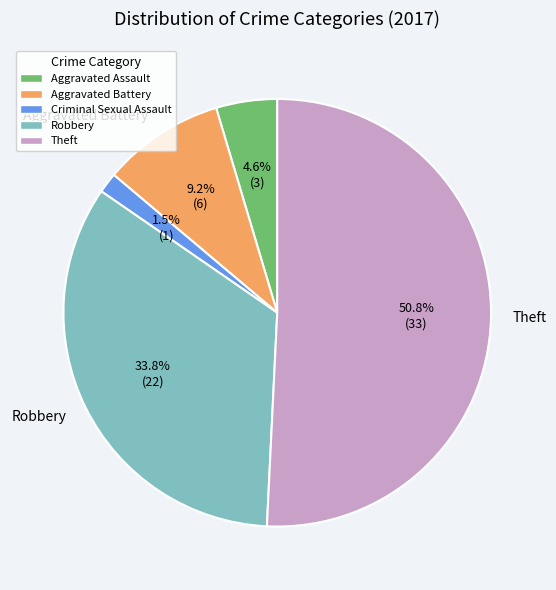

Is there a majority slice in this chart?

Yes